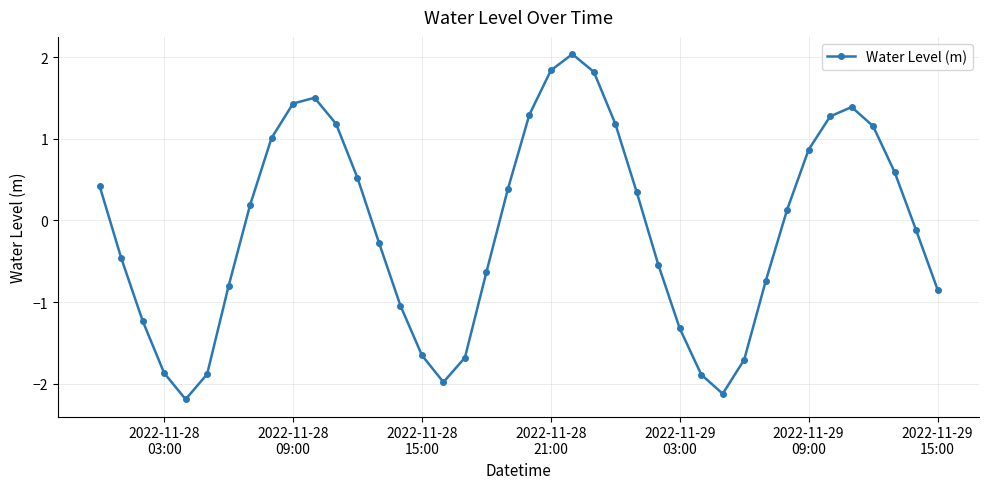

What is the greatest value displayed?

2.0